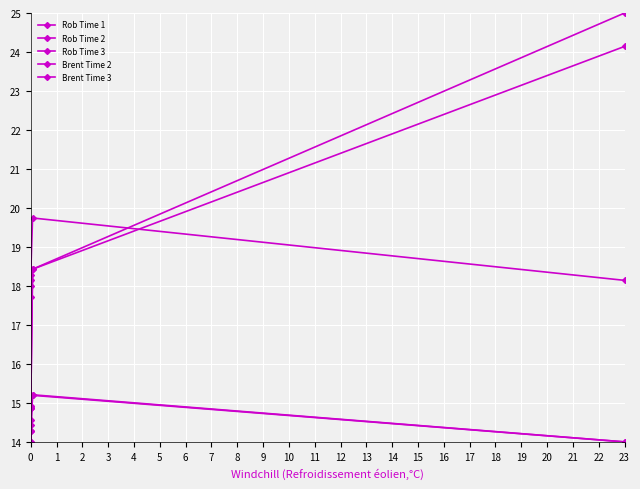

What is the value of the Rob Time 2 point at the 4th from the left?

15.2